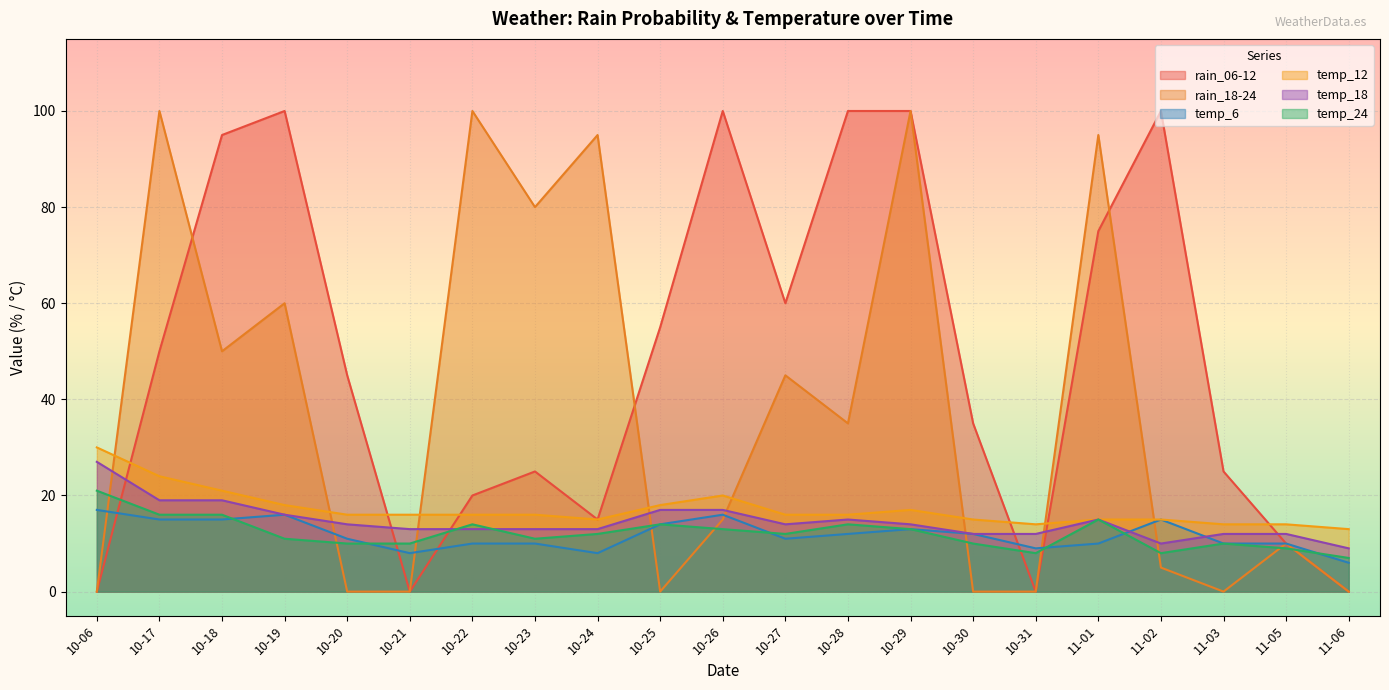

What is the value of the temp_12 point at the 3rd from the left?

21